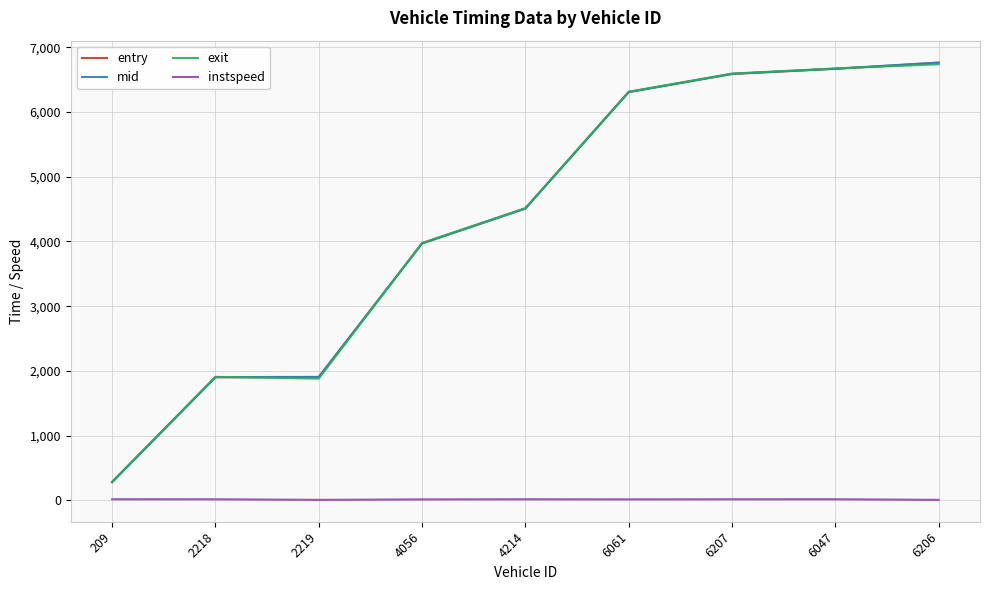

True or false: instspeed and exit cross at least once.

False